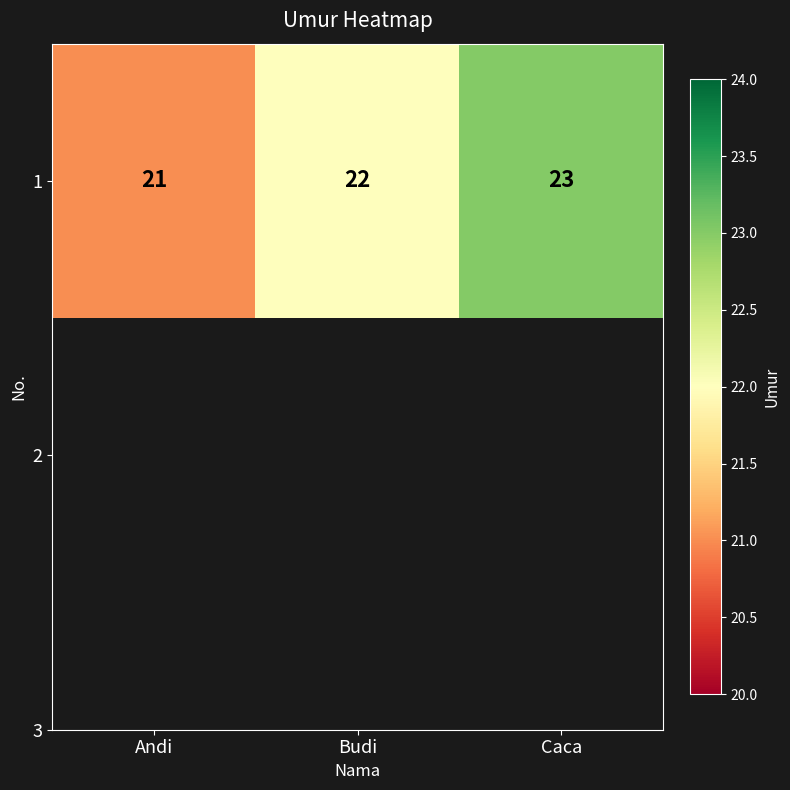

Reading left to right, list all the values displayed in this chart.

Andi=21	Budi=22	Caca=23